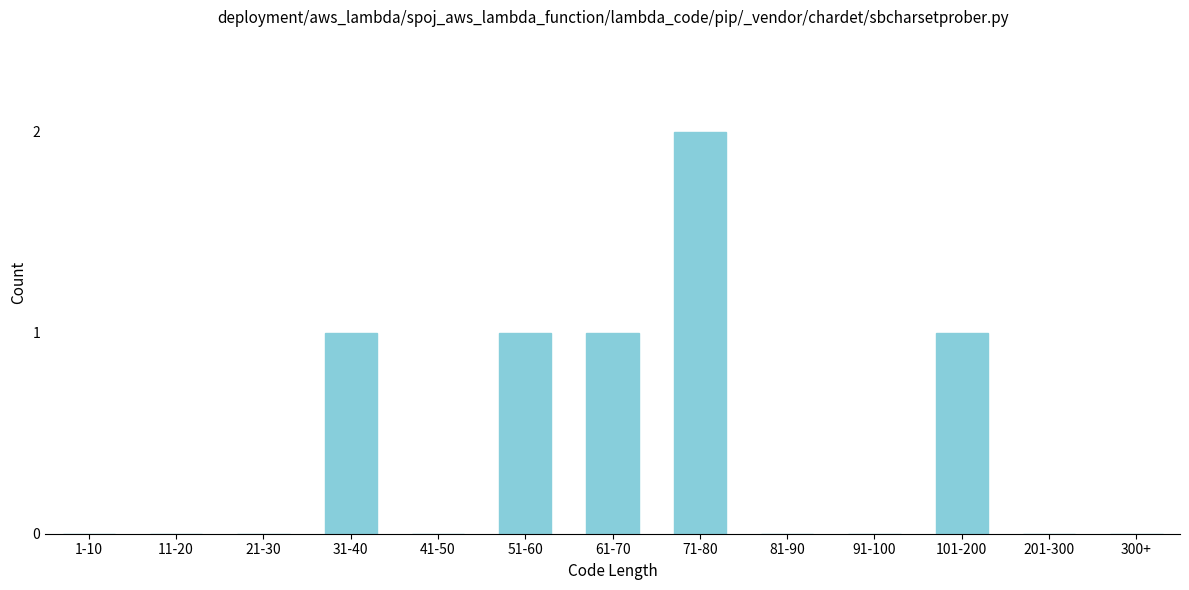

Reading left to right, transcribe all the data shown in this chart.

1-10=0	11-20=0	21-30=0	31-40=1	41-50=0	51-60=1	61-70=1	71-80=2	81-90=0	91-100=0	101-200=1	201-300=0	300+=0